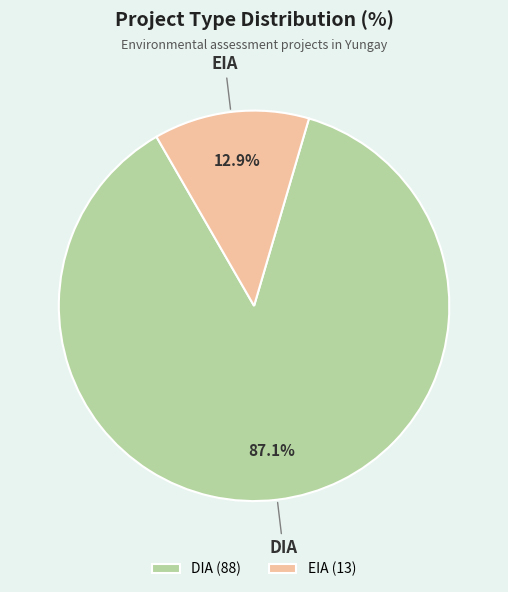

The DIA slice represents 99% of the pie. True or false?

False